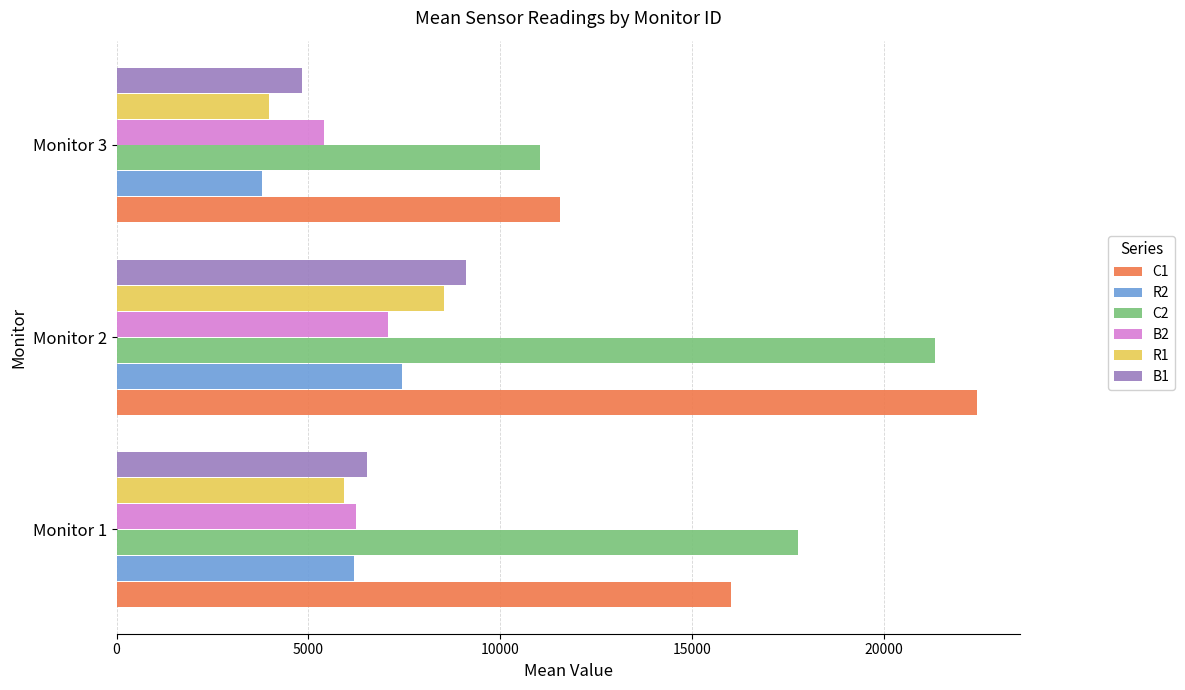

At how many categories does at least one series exceed 5271?

3